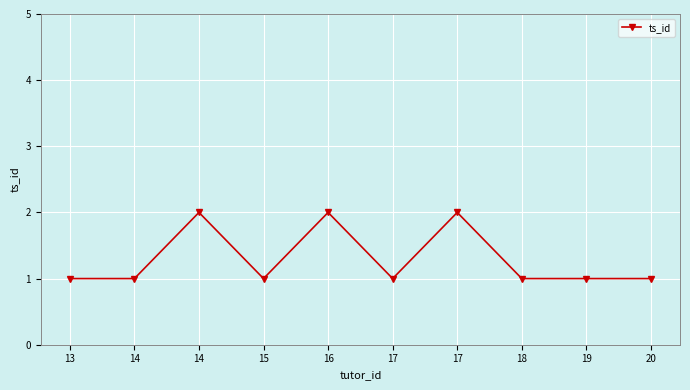

How many lines are shown in the chart?

1